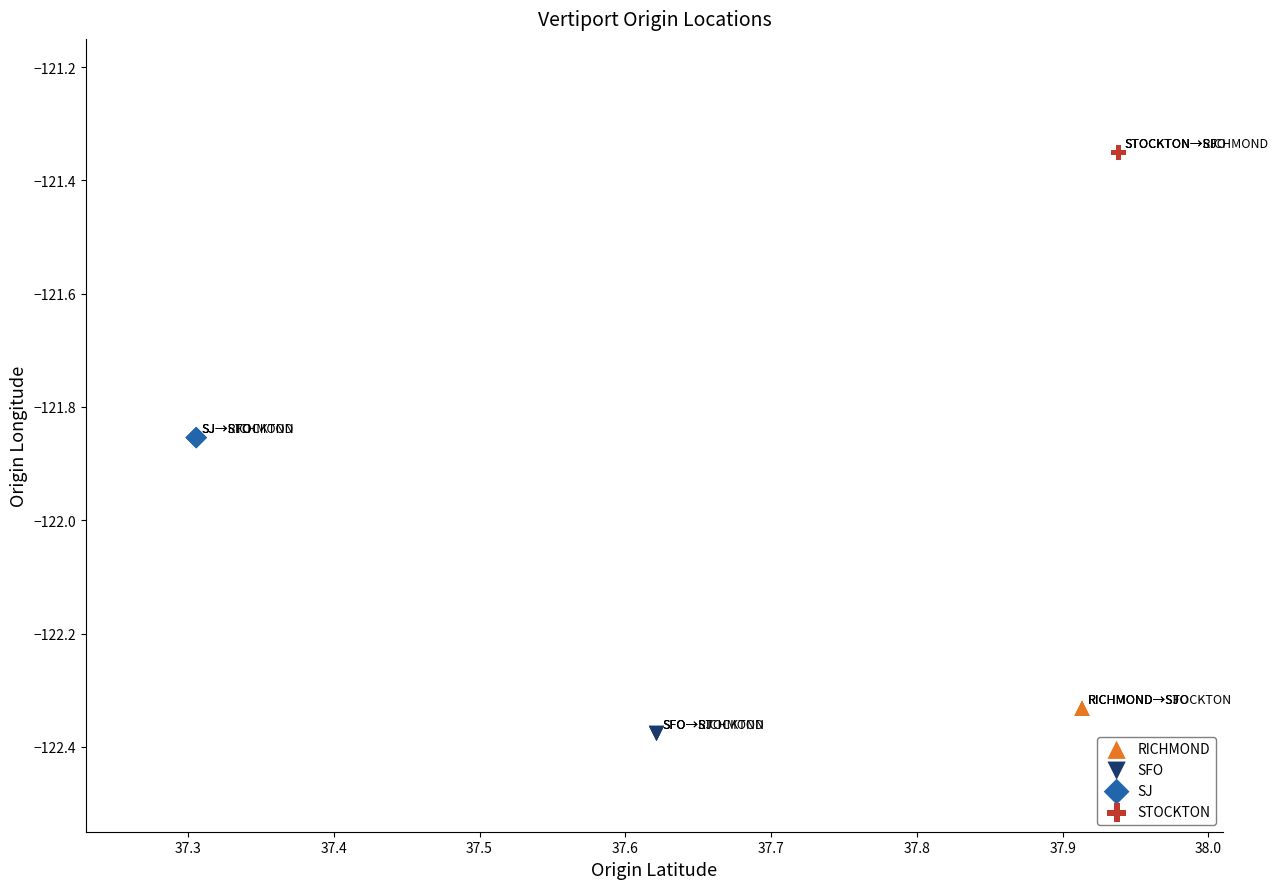

What are all the series names shown in the legend?

RICHMOND, SFO, SJ, STOCKTON